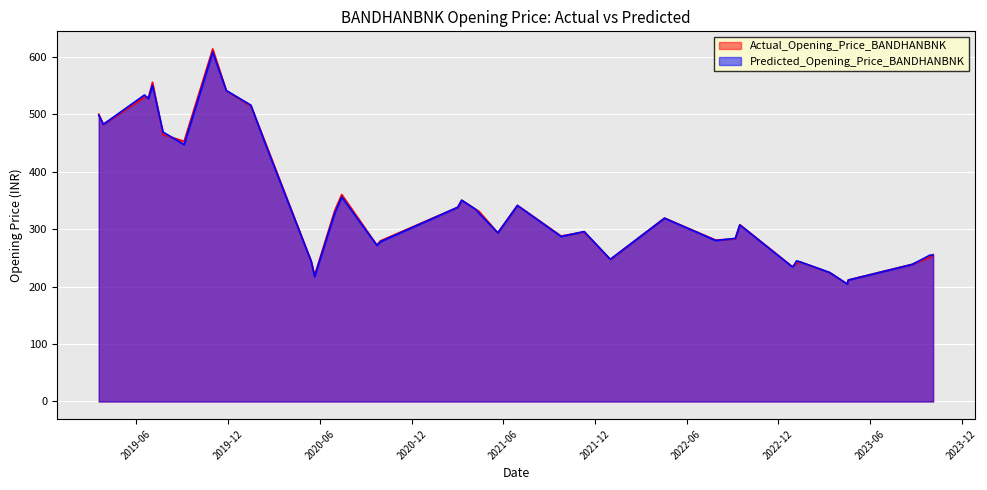

Rank the categories by Actual_Opening_Price_BANDHANBNK value from highest to lowest.

30, 32, 12, 8, 37, 2, 29, 28, 9, 39, 24, 17, 20, 35, 7, 0, 33, 3, 26, 5, 34, 36, 16, 18, 31, 10, 15, 27, 4, 6, 21, 38, 25, 23, 14, 11, 22, 19, 13, 1